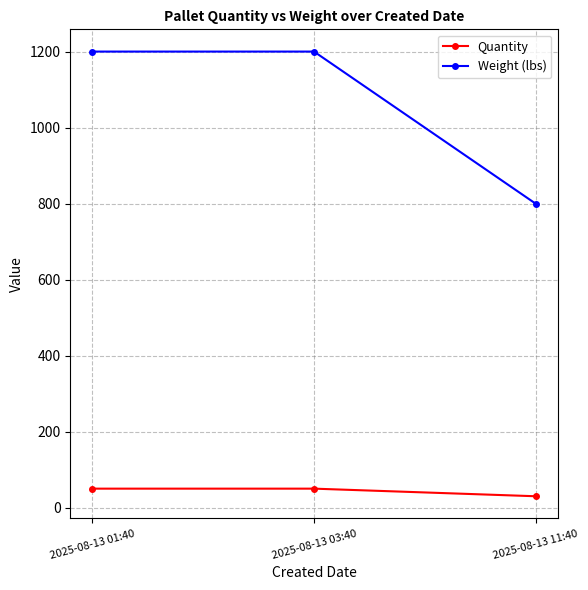

What is the maximum value shown in the chart?

1200